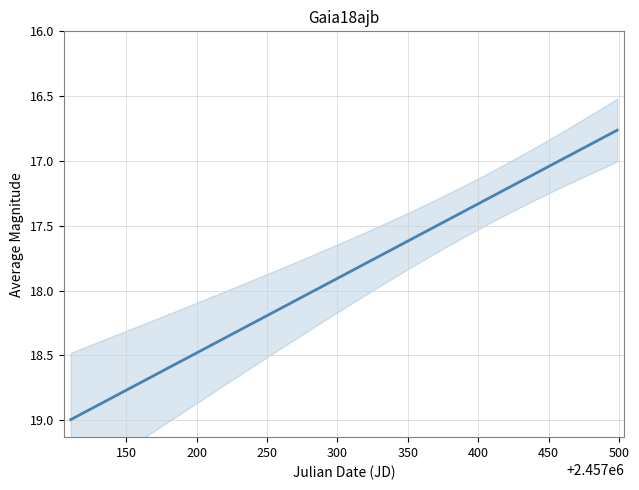

True or false: the data shows 26.2 at 22.

False